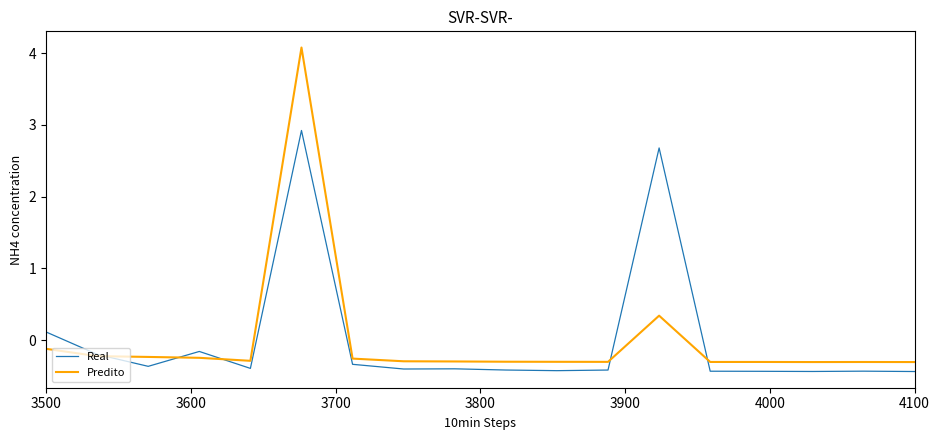

What is the highest value of the Real series?

2.9